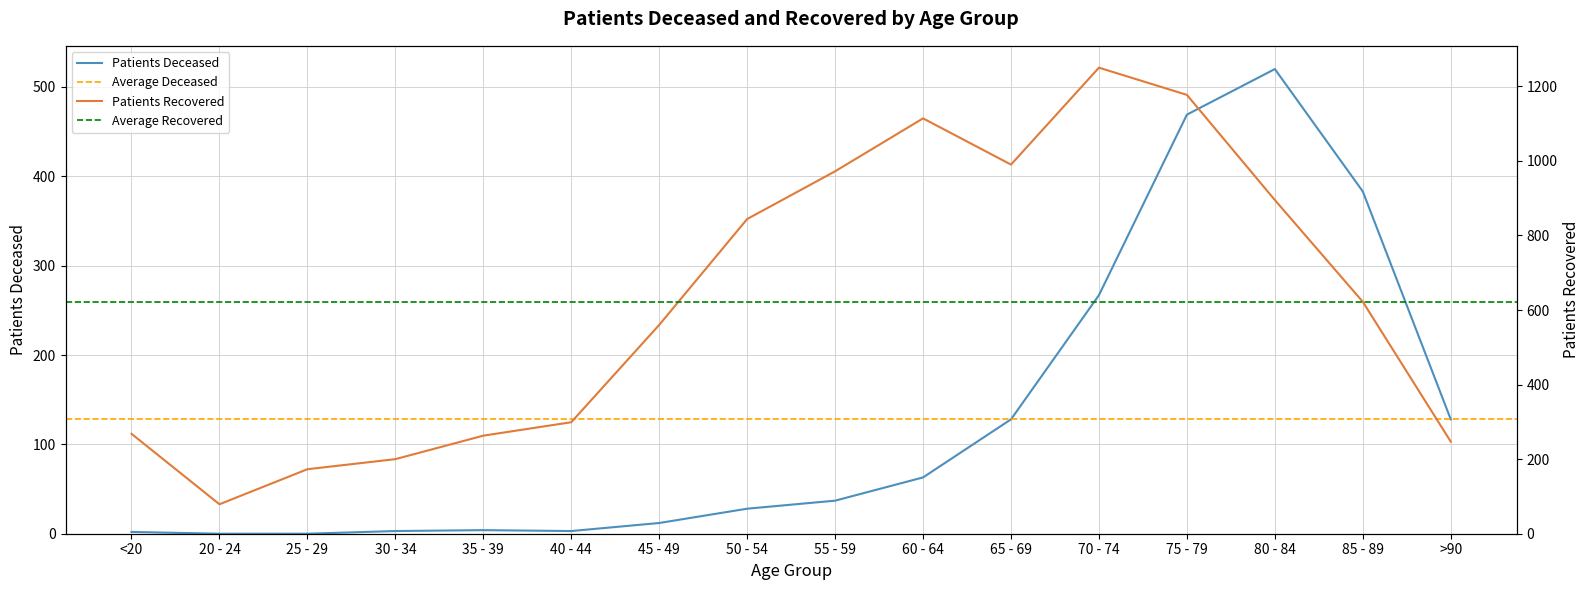

Is it true that patients_deceased equals 267 at 70 - 74?

True